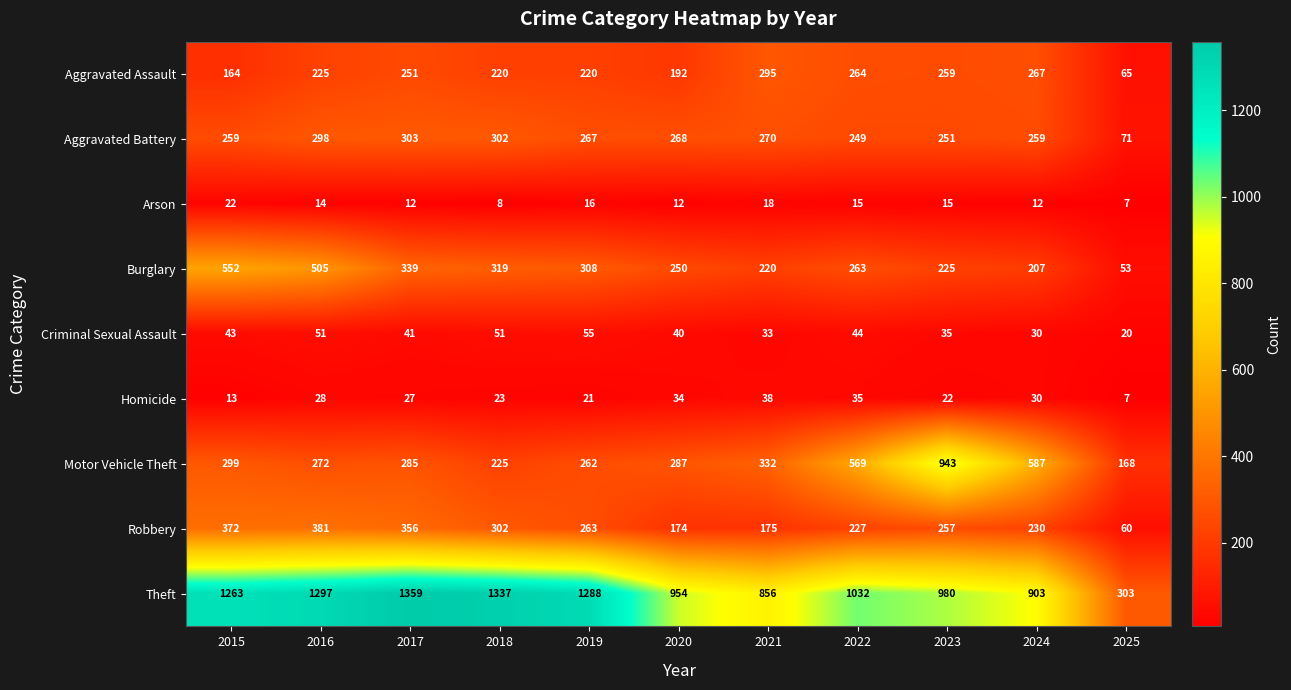

Which series has the widest spread of values?

Theft